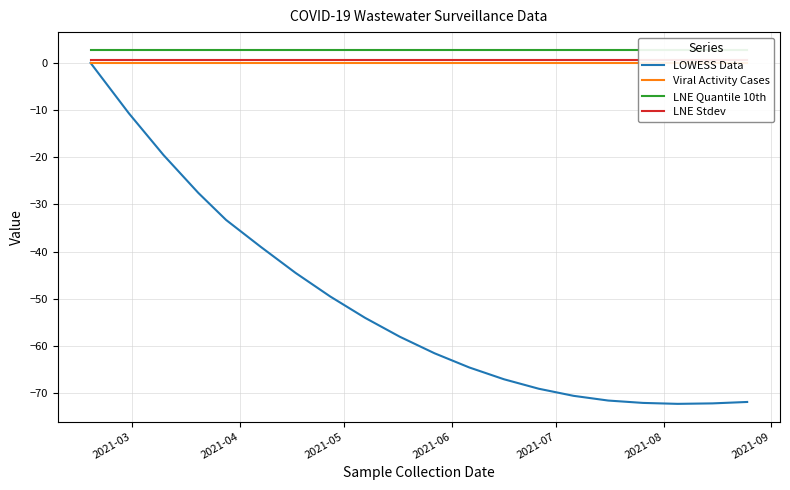

Is the value of LOWESS Data at 10 greater than the value of LNE Quantile 10th at 14?

No